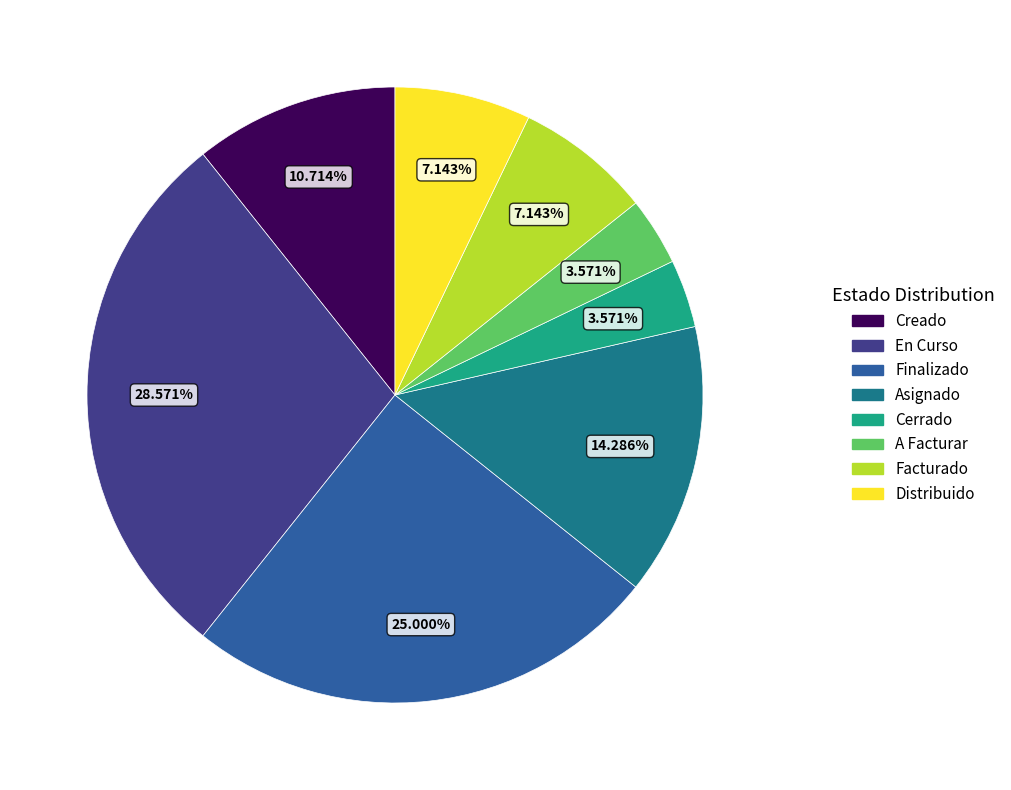

True or false: Cerrado accounts for 4% of the total.

True